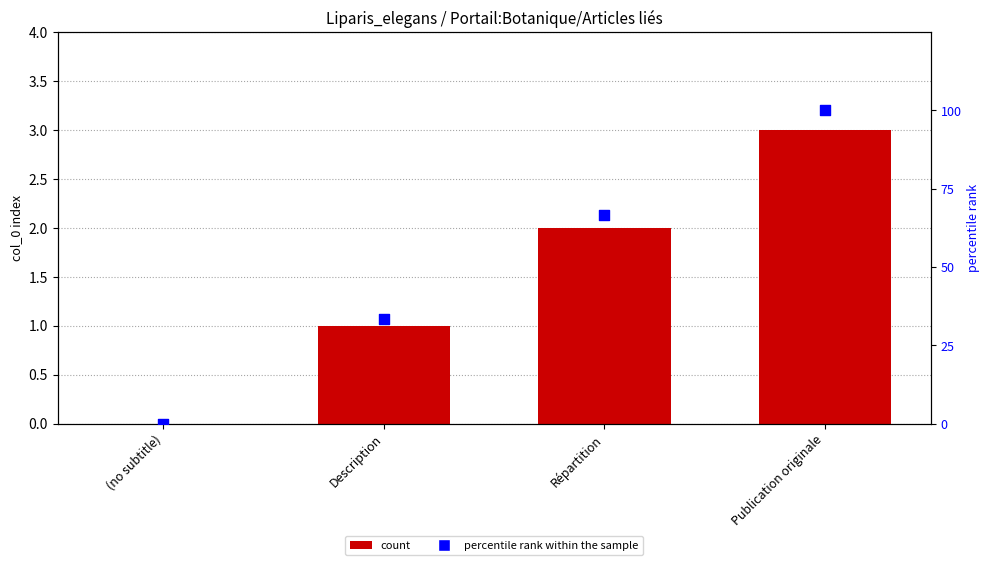

Which series has the largest total across all categories?

percentile rank within the sample